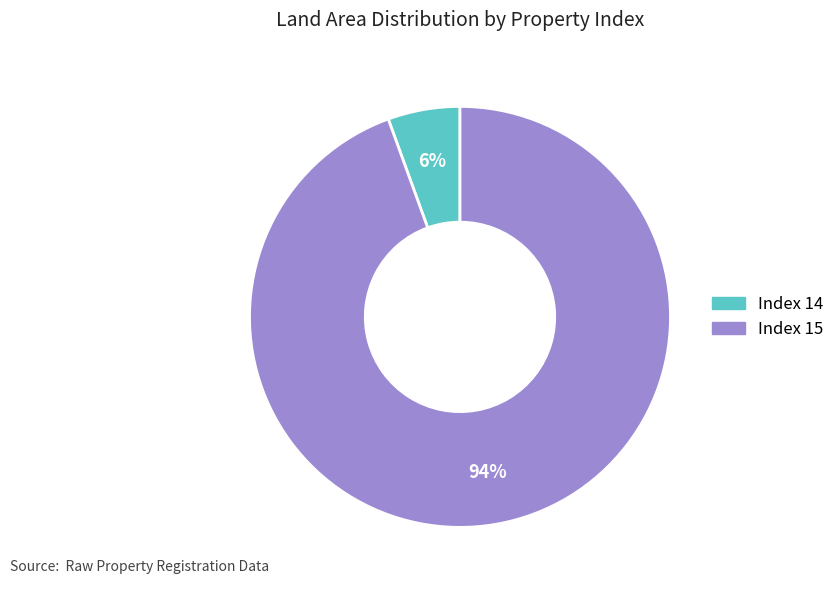

To the nearest percent, what is the average slice percentage?

50%